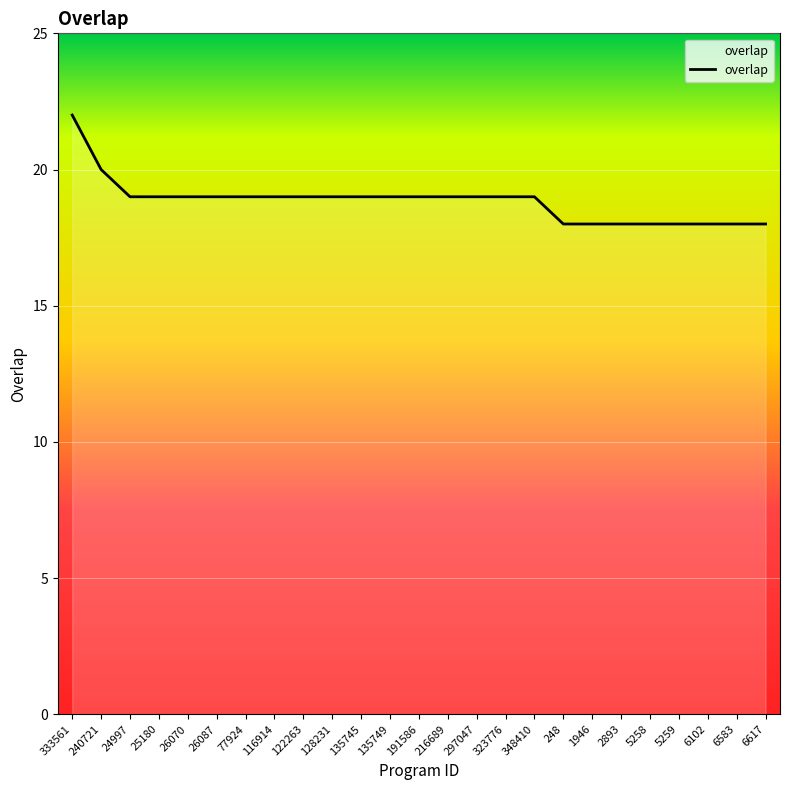

How many lines are shown in the chart?

1